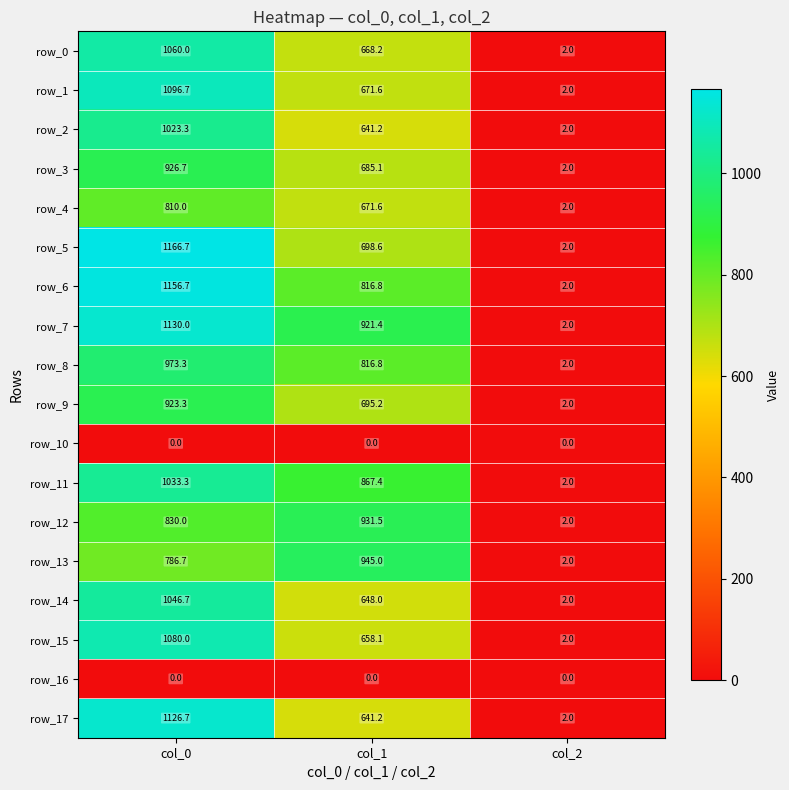

Reading right to left, what are all the values shown in this chart?

row_0: col_2=2.0	col_1=668.2	col_0=1060.0
row_1: col_2=2.0	col_1=671.6	col_0=1096.7
row_2: col_2=2.0	col_1=641.2	col_0=1023.3
row_3: col_2=2.0	col_1=685.1	col_0=926.7
row_4: col_2=2.0	col_1=671.6	col_0=810.0
row_5: col_2=2.0	col_1=698.6	col_0=1166.7
row_6: col_2=2.0	col_1=816.8	col_0=1156.7
row_7: col_2=2.0	col_1=921.4	col_0=1130.0
row_8: col_2=2.0	col_1=816.8	col_0=973.3
row_9: col_2=2.0	col_1=695.2	col_0=923.3
row_10: col_2=0.0	col_1=0.0	col_0=0.0
row_11: col_2=2.0	col_1=867.4	col_0=1033.3
row_12: col_2=2.0	col_1=931.5	col_0=830.0
row_13: col_2=2.0	col_1=945.0	col_0=786.7
row_14: col_2=2.0	col_1=648.0	col_0=1046.7
row_15: col_2=2.0	col_1=658.1	col_0=1080.0
row_16: col_2=0.0	col_1=0.0	col_0=0.0
row_17: col_2=2.0	col_1=641.2	col_0=1126.7